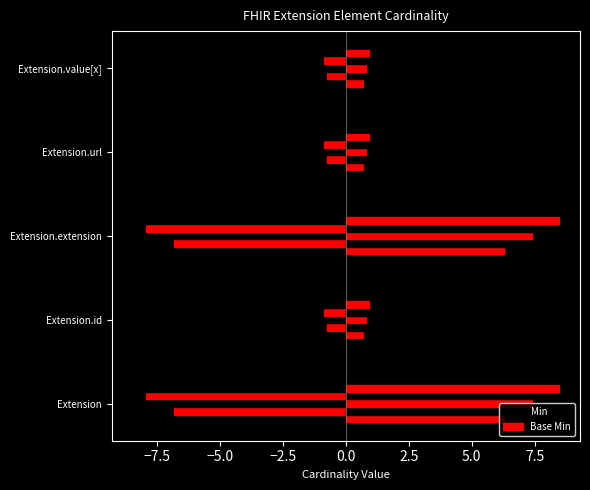

What is the label of the 5th bar from the right?

Extension